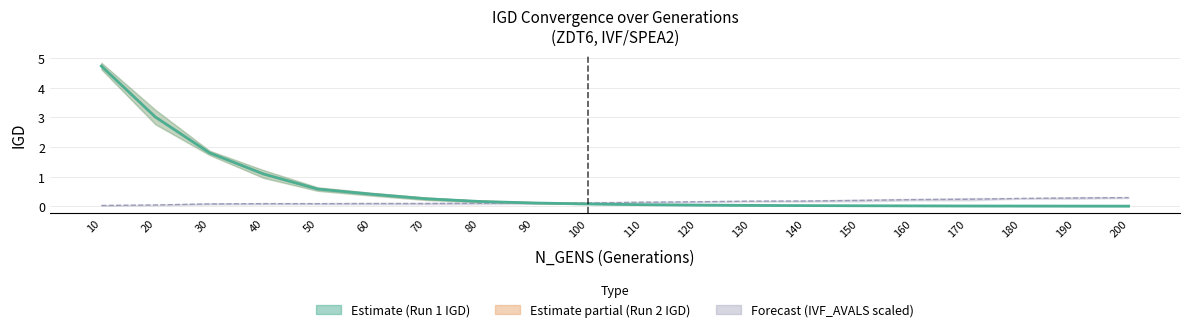

At which label is IVF/SPEA2 Run 1 IGD closest to 2?

30